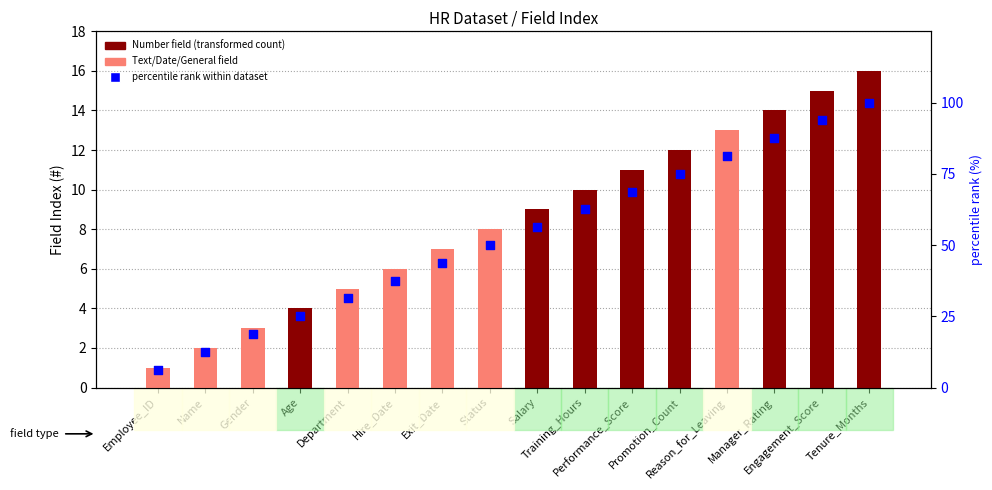

At how many categories does at least one series exceed 43?

10